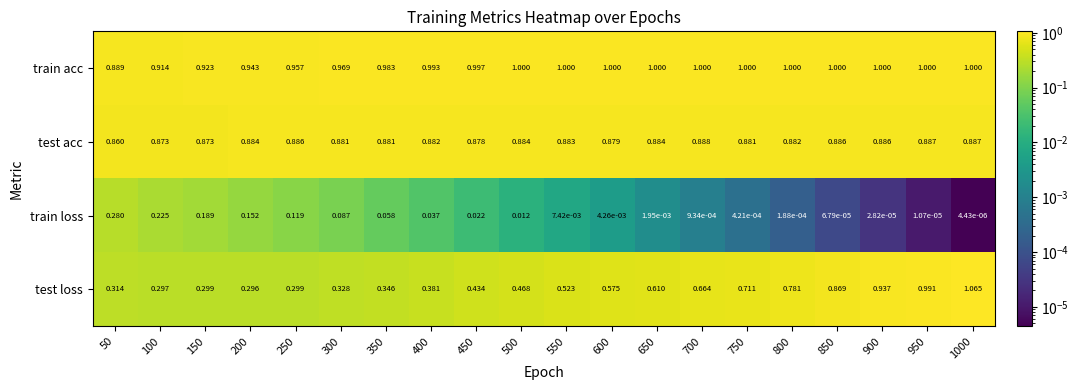

Is the value of train loss at 150 greater than the value of test acc at 700?

No